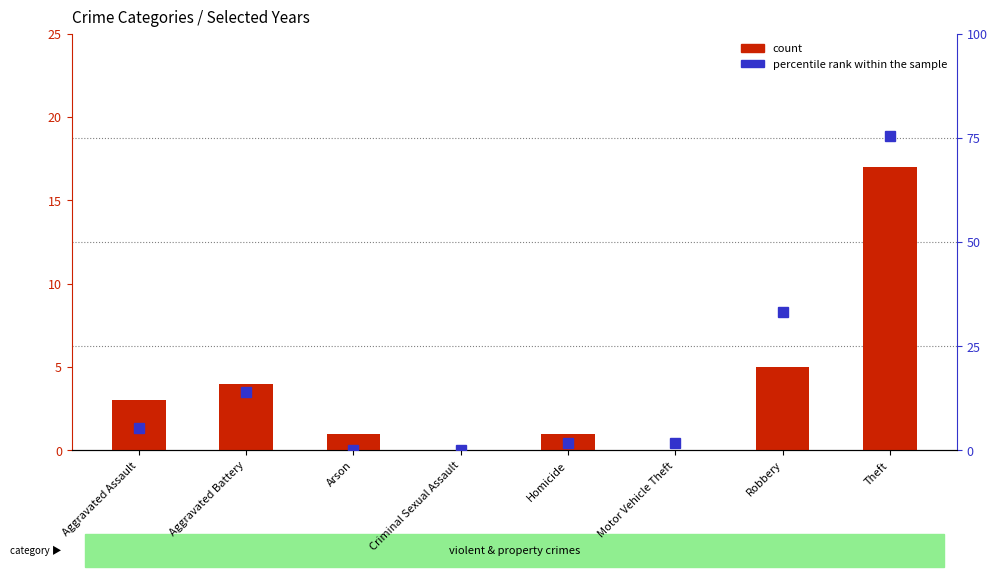

Which series has the widest spread of values?

percentile rank within the sample